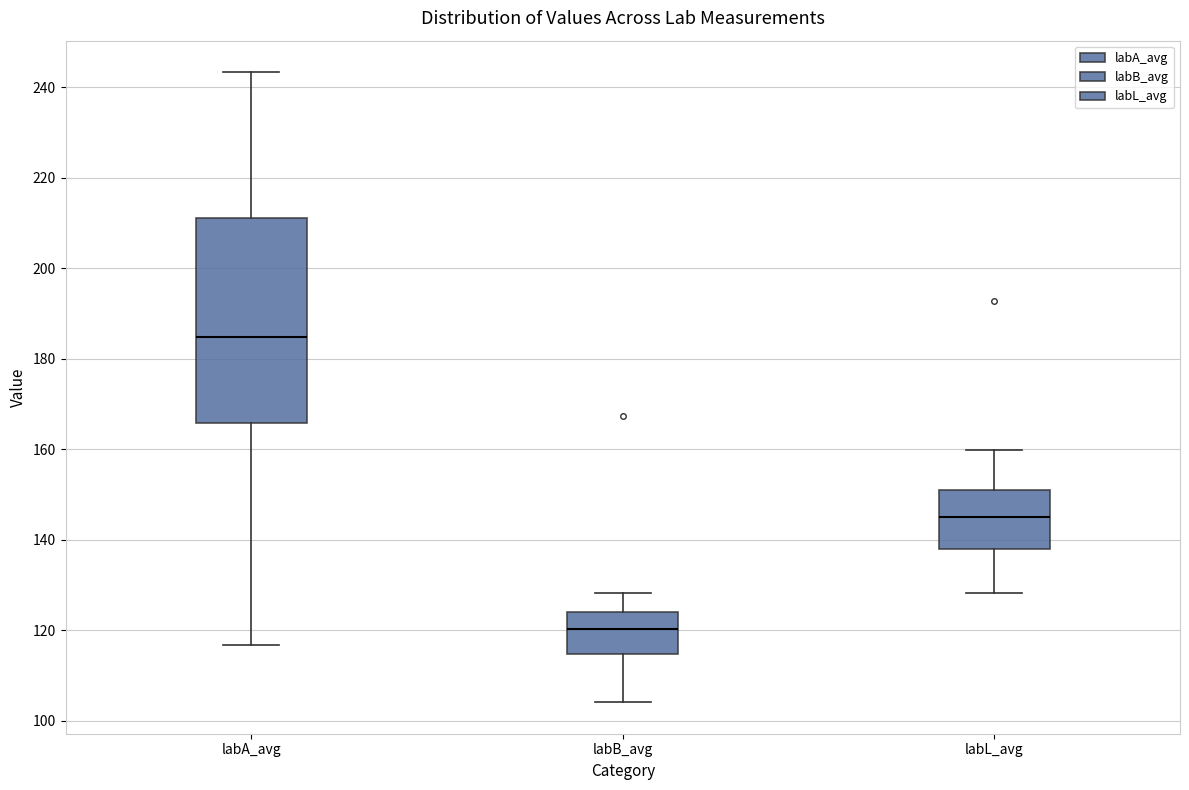

Which box has the highest median line?

labA_avg